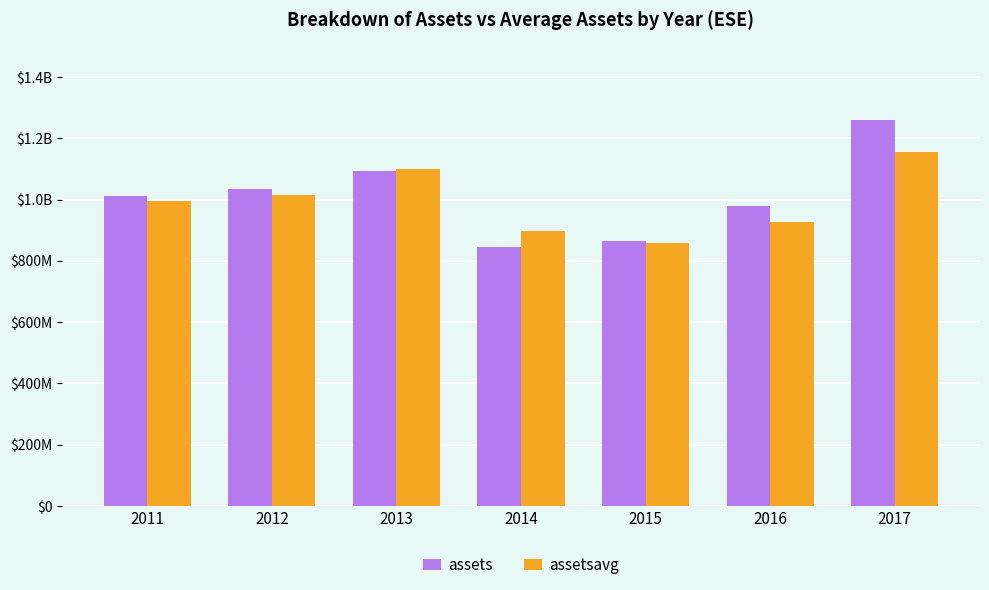

What is the difference between the second highest and second lowest values in the assetsavg series?

201212750